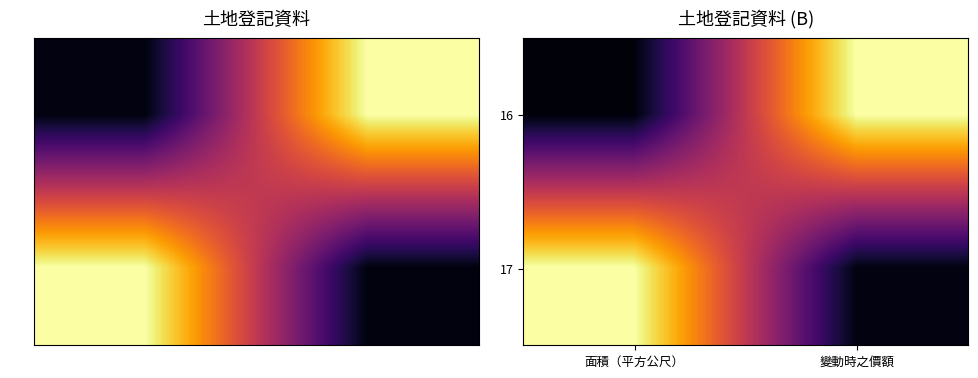

What is the spread (max minus min) of values at 面積（平方公尺）?

1.0